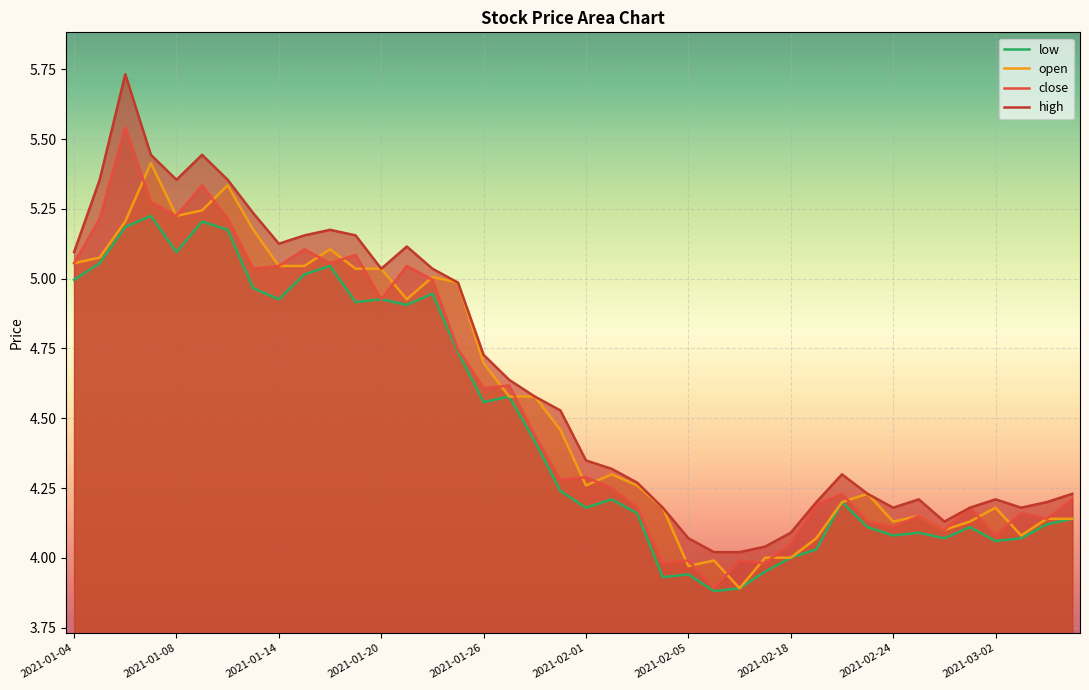

List the labels in order of open value, largest first.

2021-01-07, 2021-01-12, 2021-01-11, 2021-01-08, 2021-01-06, 2021-01-13, 2021-01-18, 2021-01-05, 2021-01-04, 2021-01-14, 2021-01-15, 2021-01-19, 2021-01-20, 2021-01-22, 2021-01-25, 2021-01-21, 2021-01-26, 2021-01-27, 2021-01-28, 2021-01-29, 2021-02-02, 2021-02-01, 2021-02-03, 2021-02-23, 2021-02-22, 2021-02-04, 2021-03-02, 2021-02-25, 2021-03-04, 2021-03-05, 2021-02-24, 2021-03-01, 2021-02-26, 2021-03-03, 2021-02-19, 2021-02-10, 2021-02-18, 2021-02-08, 2021-02-05, 2021-02-09